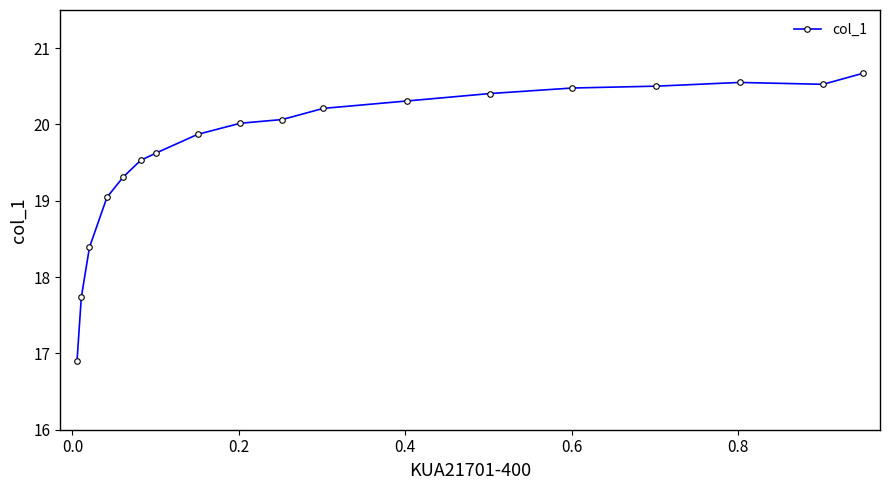

What is the average value?

19.7